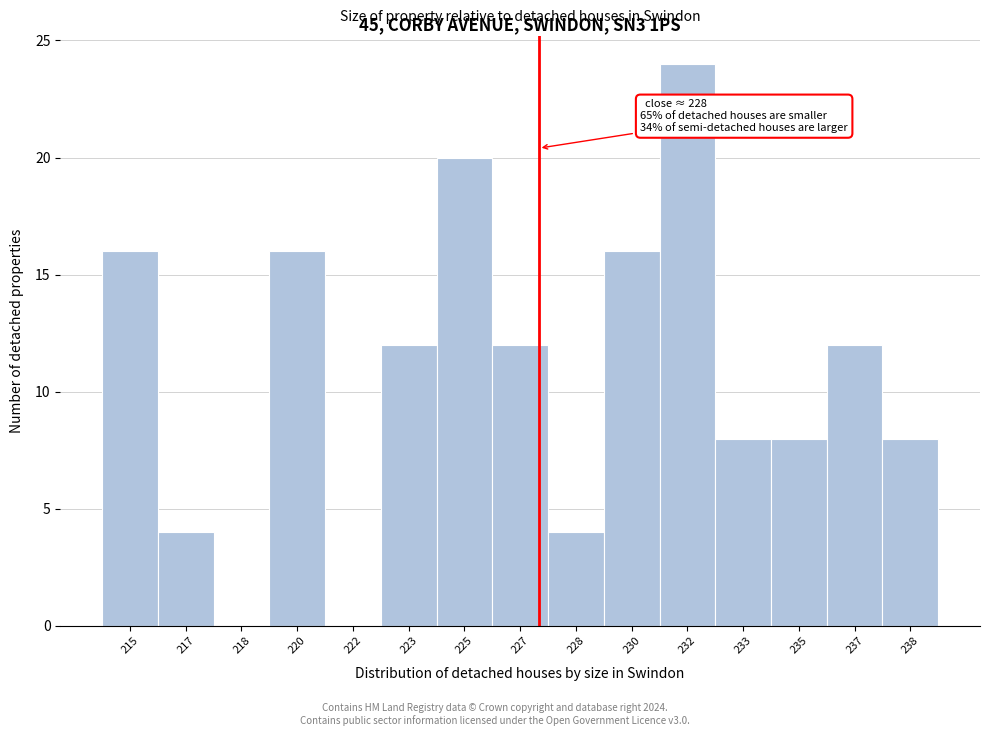

Reading right to left, list all the values displayed in this chart.

238=8	237=12	235=8	233=8	232=24	230=16	228=4	227=12	225=20	223=12	222=0	220=16	218=0	217=4	215=16